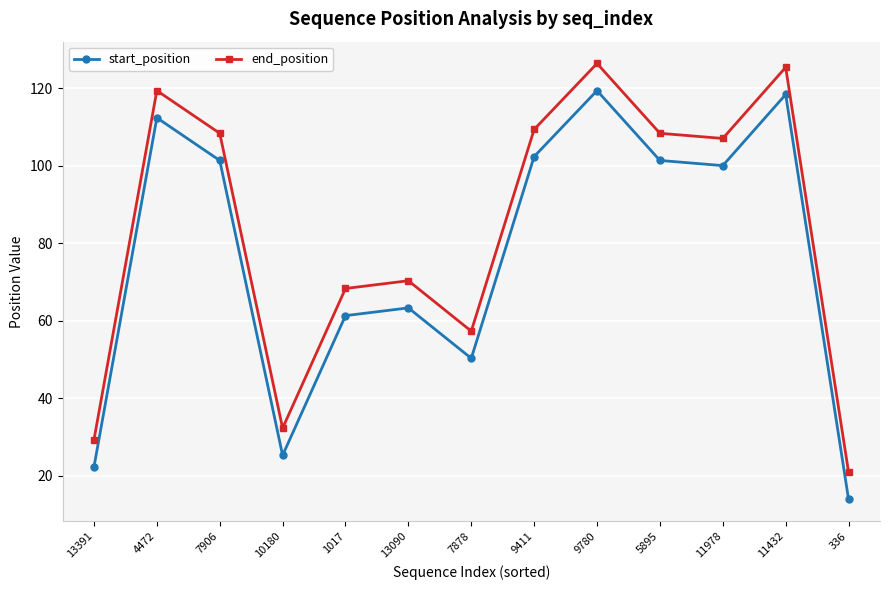

True or false: end_position has a value of 222.0 at 11432.

False